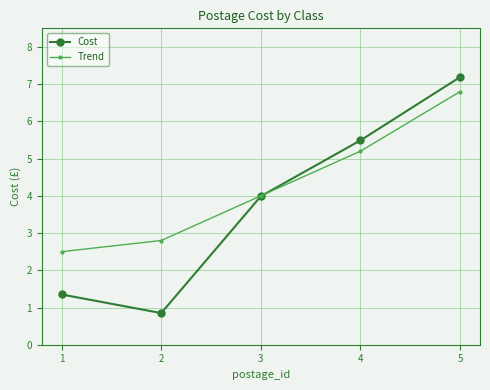

What value does the Trend series have at 2?

2.8